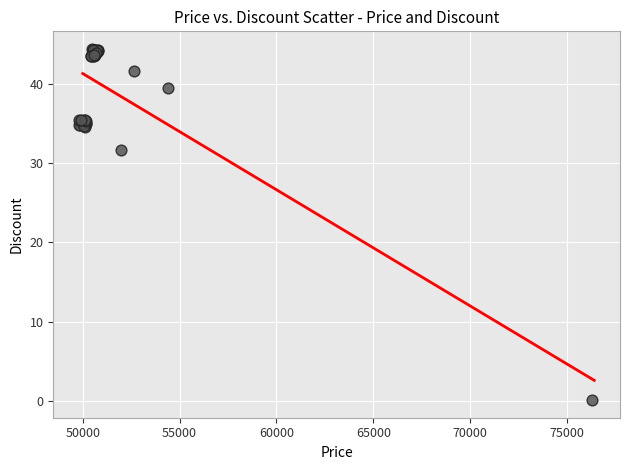

What Y value in the scatter plot is closest to 22?

31.6